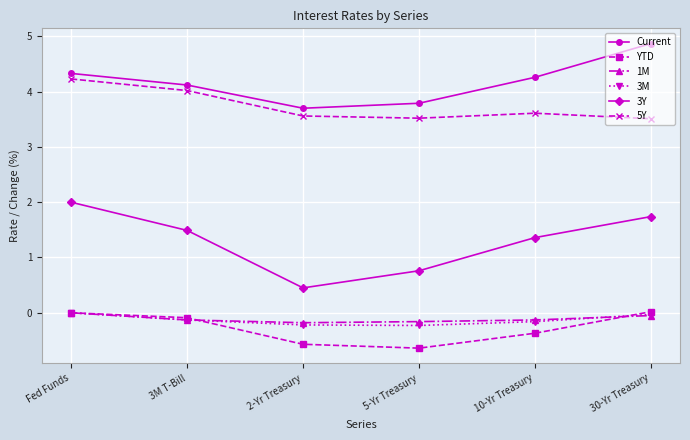

True or false: YTD and 1M intersect in this chart.

True